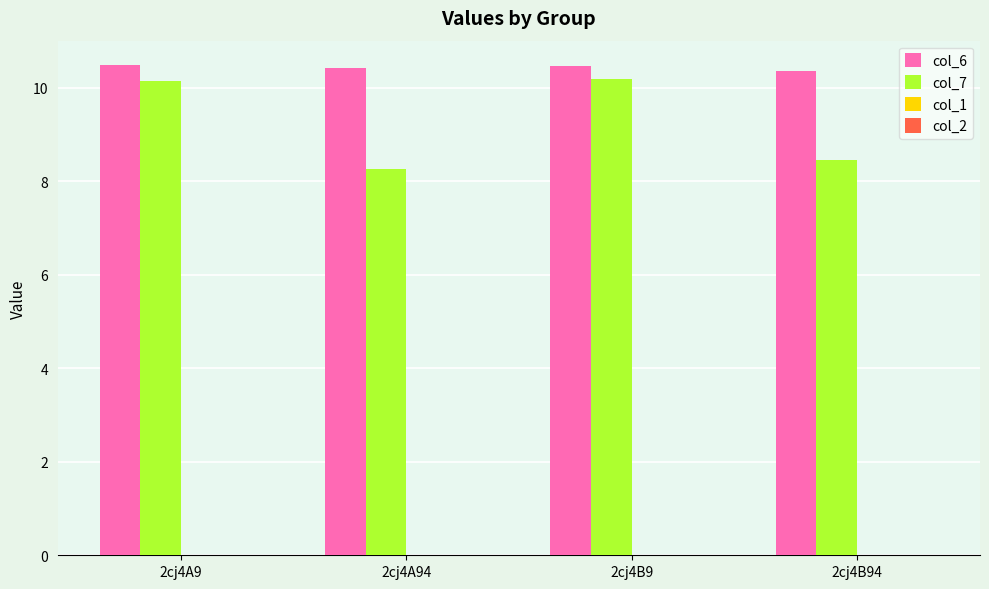

Read the col_6 value at 2cj4A94.

10.4